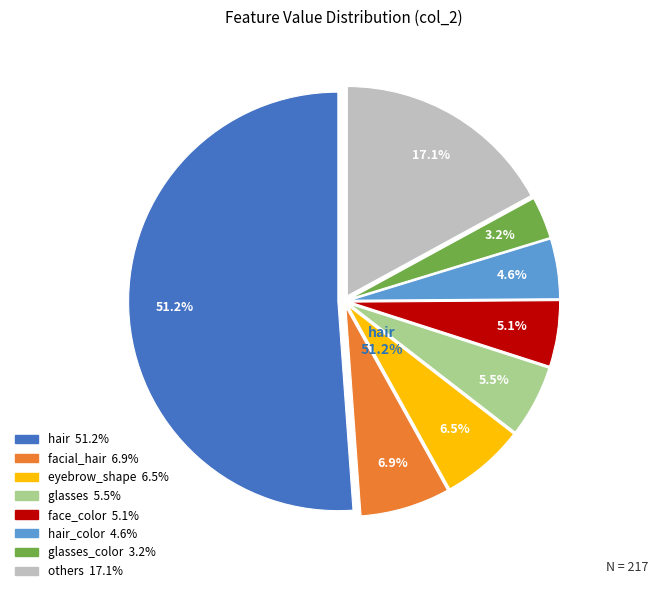

Does any single category account for the majority?

Yes